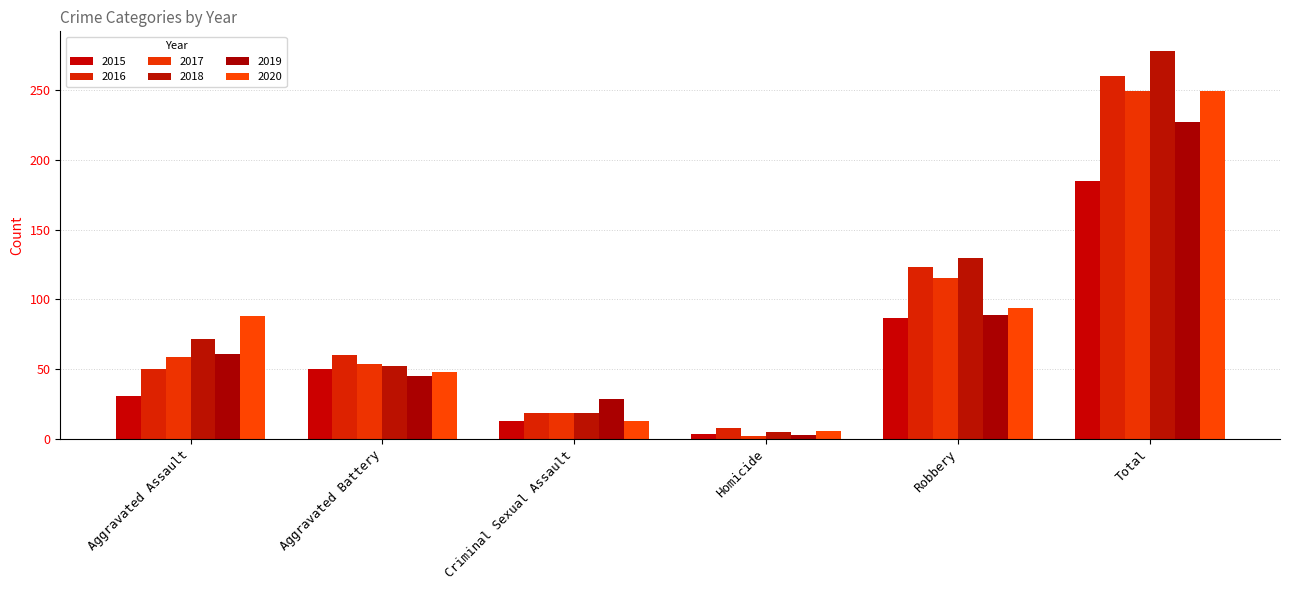

At which label does 2017 reach its peak?

Total